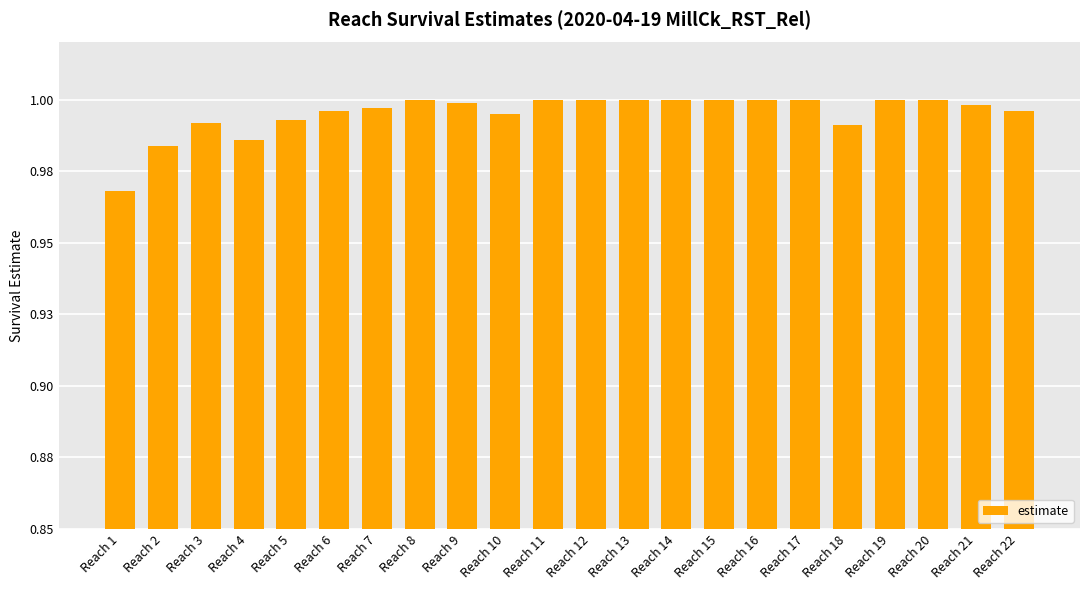

Does the chart contain any negative values?

No